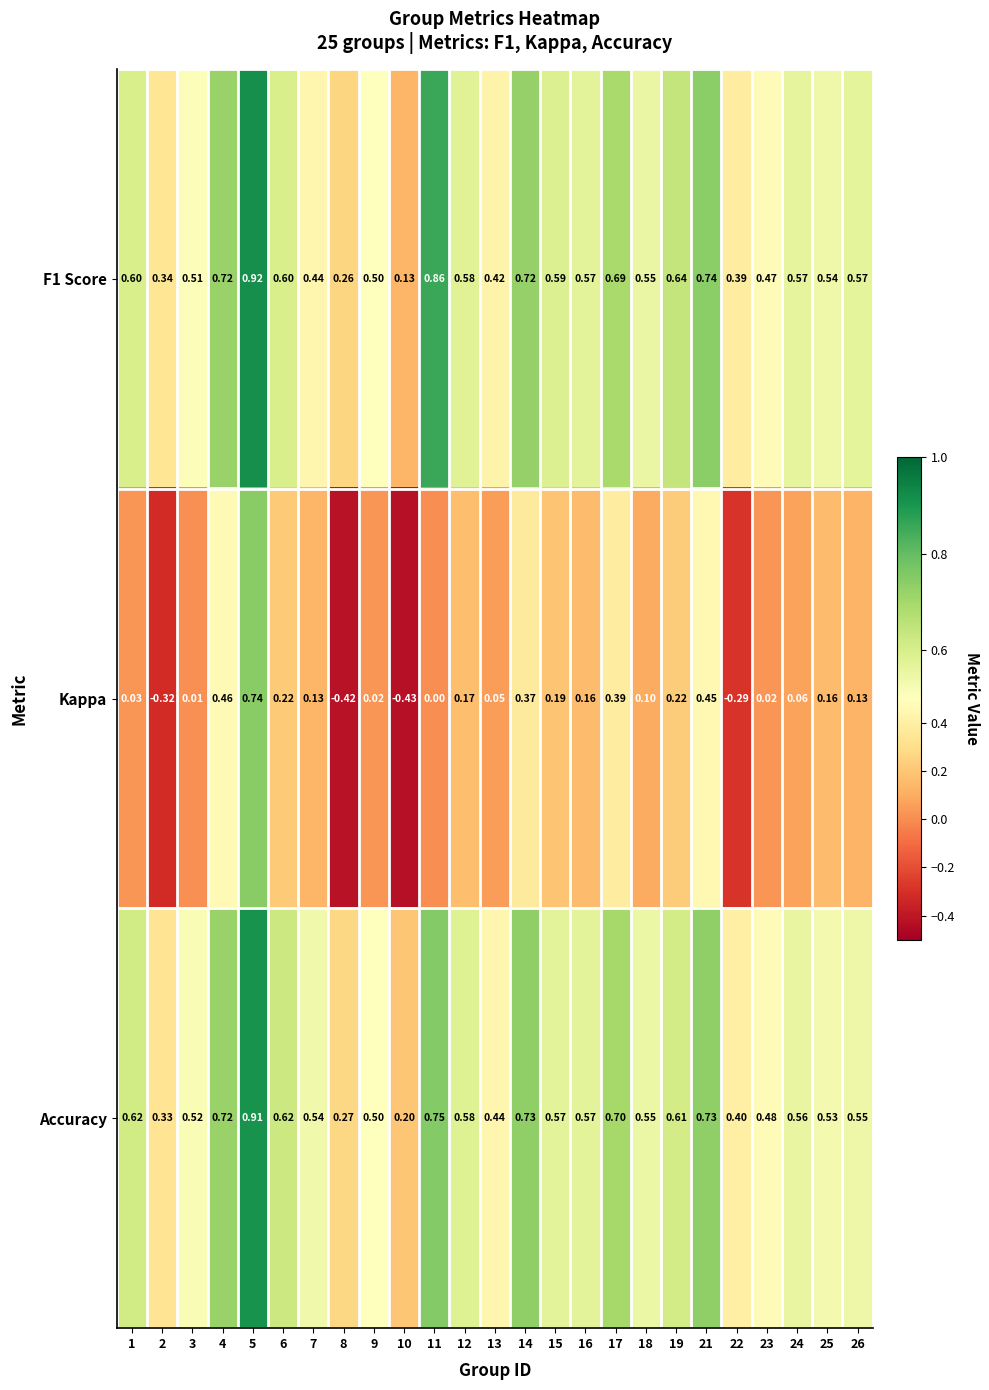

Which category has the highest value across all series?

5